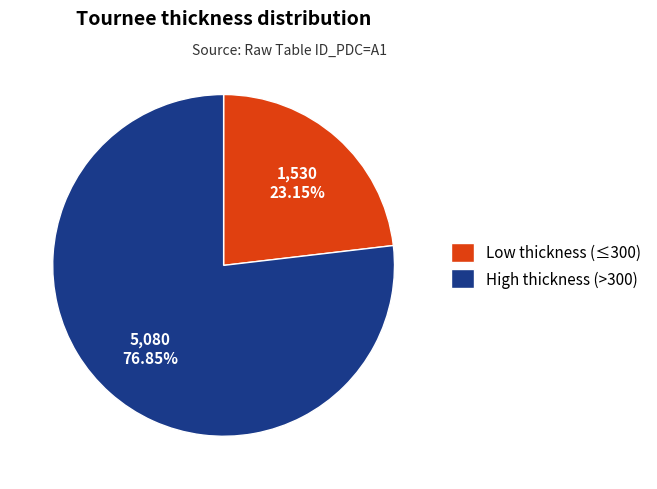

Which category has the biggest portion of the pie?

High thickness (>300)